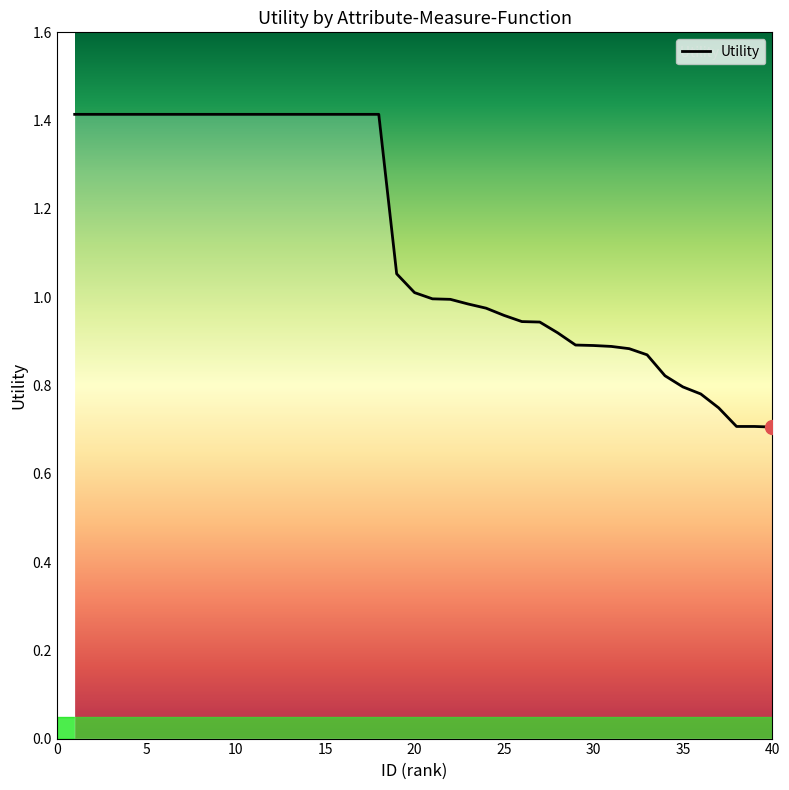

What is the greatest value displayed?

1.4